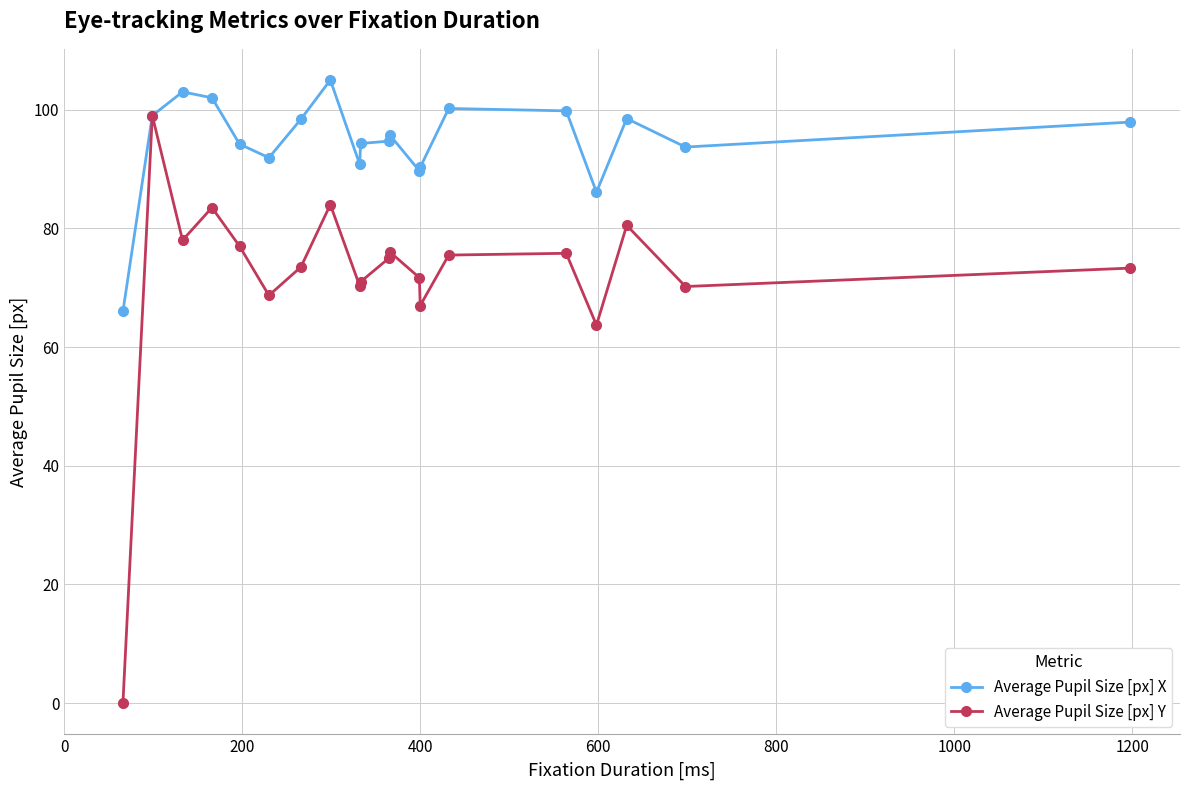

Which series has the largest range (max minus min)?

Average Pupil Size [px] Y